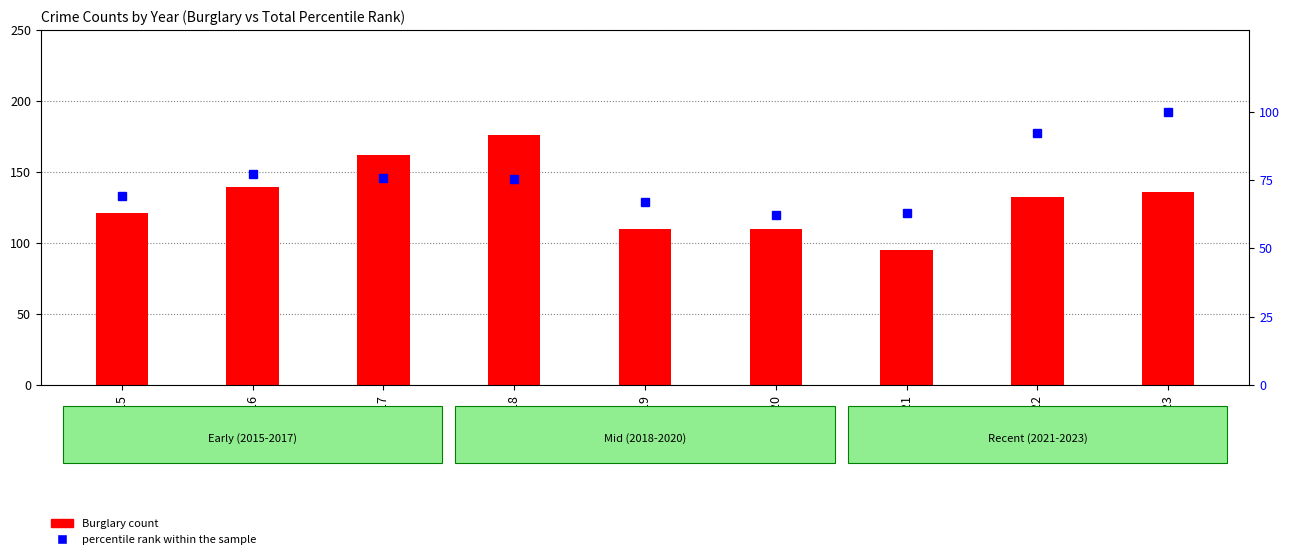

Is it true that percentile rank within the sample equals 62.1 at 2020?

True